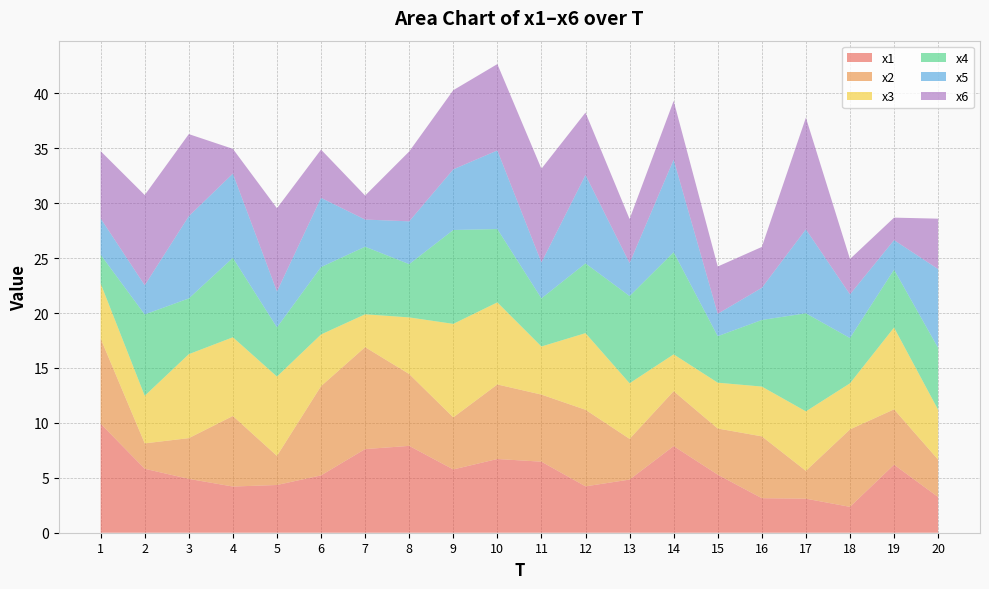

Reading left to right, transcribe all the data shown in this chart.

x1: 1=9.9	2=5.8	3=4.9	4=4.2	5=4.3	6=5.2	7=7.6	8=7.9	9=5.8	10=6.7	11=6.5	12=4.2	13=4.8	14=7.9	15=5.3	16=3.1	17=3.1	18=2.4	19=6.2	20=3.3
x2: 1=7.8	2=2.3	3=3.7	4=6.4	5=2.6	6=8.1	7=9.3	8=6.5	9=4.7	10=6.8	11=6.1	12=7.0	13=3.7	14=5.0	15=4.2	16=5.6	17=2.5	18=7.1	19=5.0	20=3.4
x3: 1=5.0	2=4.3	3=7.6	4=7.2	5=7.2	6=4.7	7=3.0	8=5.2	9=8.5	10=7.5	11=4.4	12=7.0	13=5.1	14=3.4	15=4.2	16=4.5	17=5.4	18=4.2	19=7.4	20=4.5
x4: 1=2.6	2=7.4	3=5.1	4=7.2	5=4.5	6=6.1	7=6.2	8=4.9	9=8.5	10=6.7	11=4.4	12=6.4	13=7.9	14=9.3	15=4.2	16=6.1	17=8.9	18=4.1	19=5.3	20=5.6
x5: 1=3.3	2=2.7	3=7.5	4=7.7	5=3.3	6=6.3	7=2.5	8=3.9	9=5.5	10=7.2	11=3.3	12=8.0	13=3.0	14=8.4	15=2.0	16=2.9	17=7.6	18=4.0	19=2.7	20=7.2
x6: 1=6.1	2=8.2	3=7.5	4=2.3	5=7.6	6=4.4	7=2.2	8=6.4	9=7.2	10=7.9	11=8.5	12=5.7	13=4.0	14=5.4	15=4.3	16=3.7	17=10.2	18=3.2	19=2.0	20=4.6